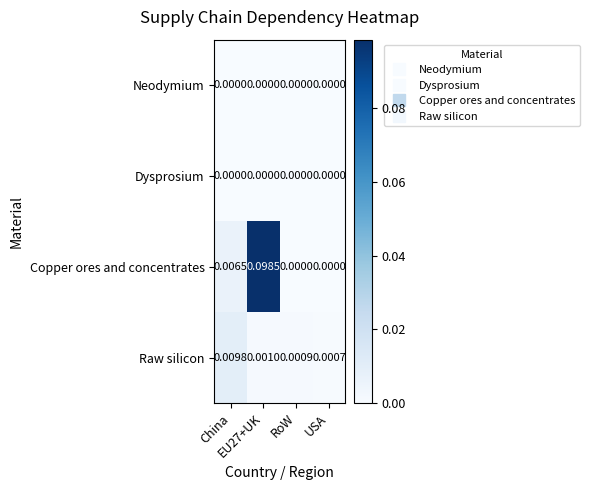

Which series has the largest total across all categories?

Copper ores and concentrates